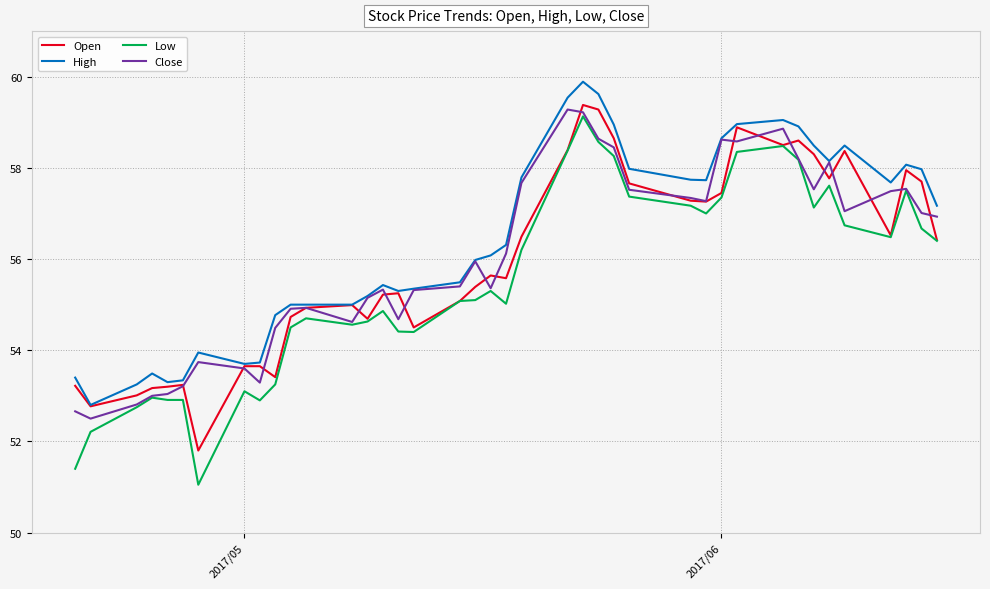

Which series has the widest spread of values?

Low